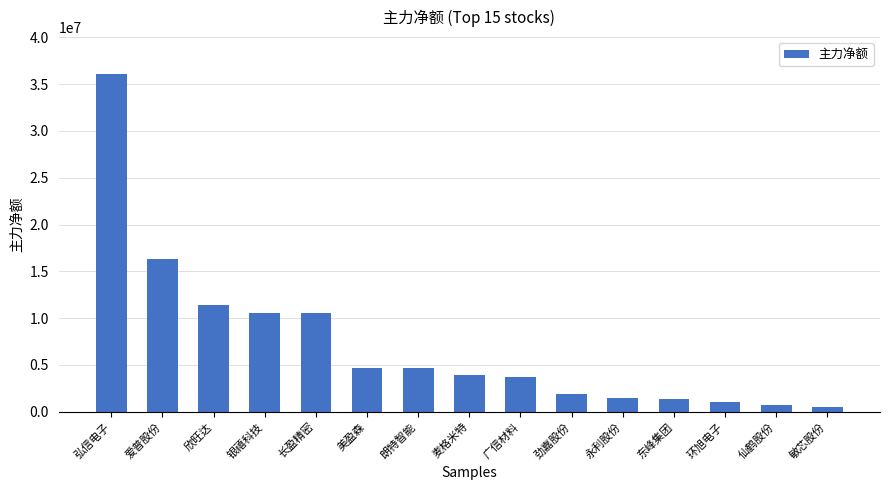

What is the sum of the values at 爱普股份 and 朗特智能?

20894664